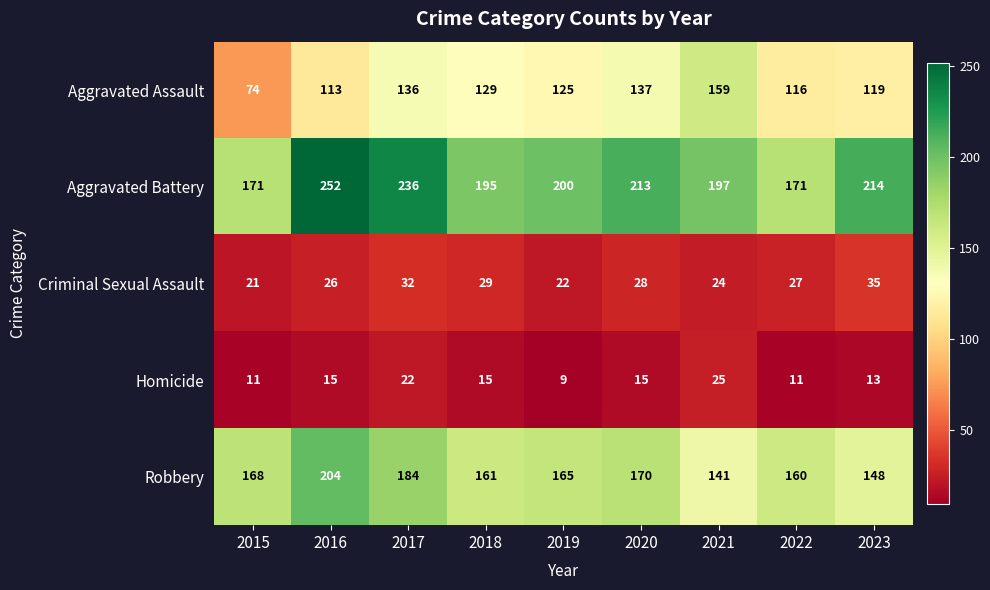

Which series has the largest total across all categories?

Aggravated Battery